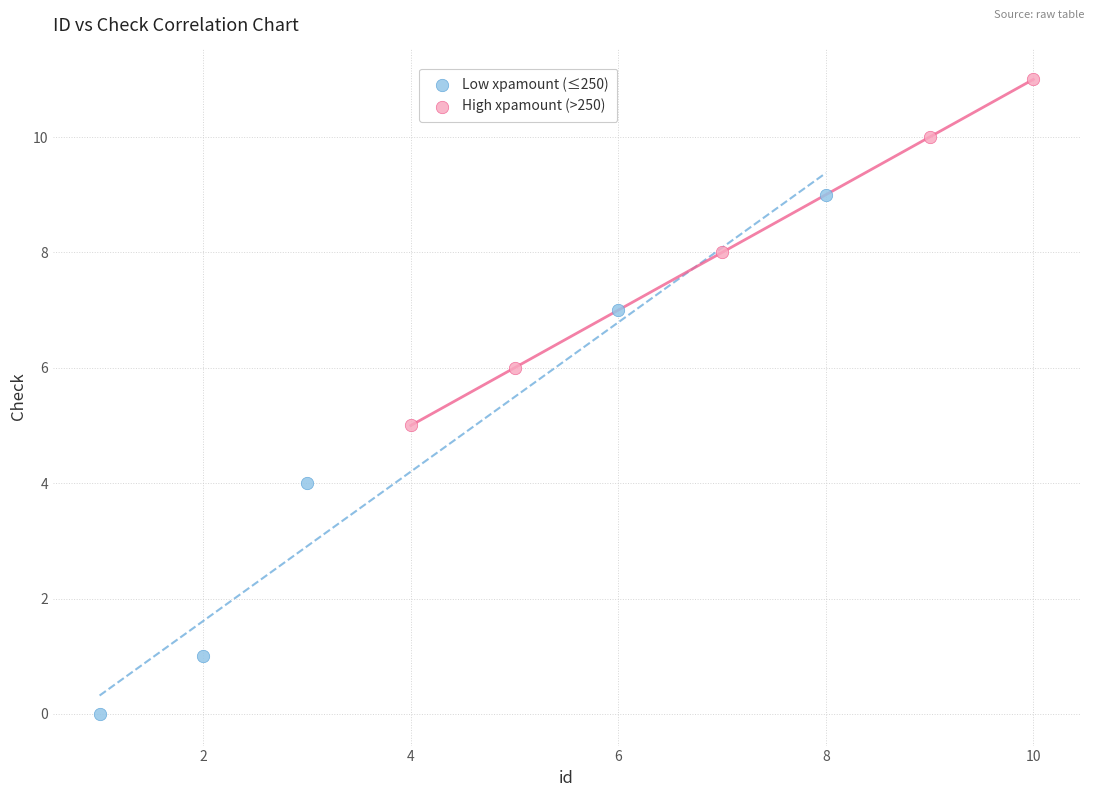

Which series reaches the maximum Y coordinate?

High xpamount (>250)